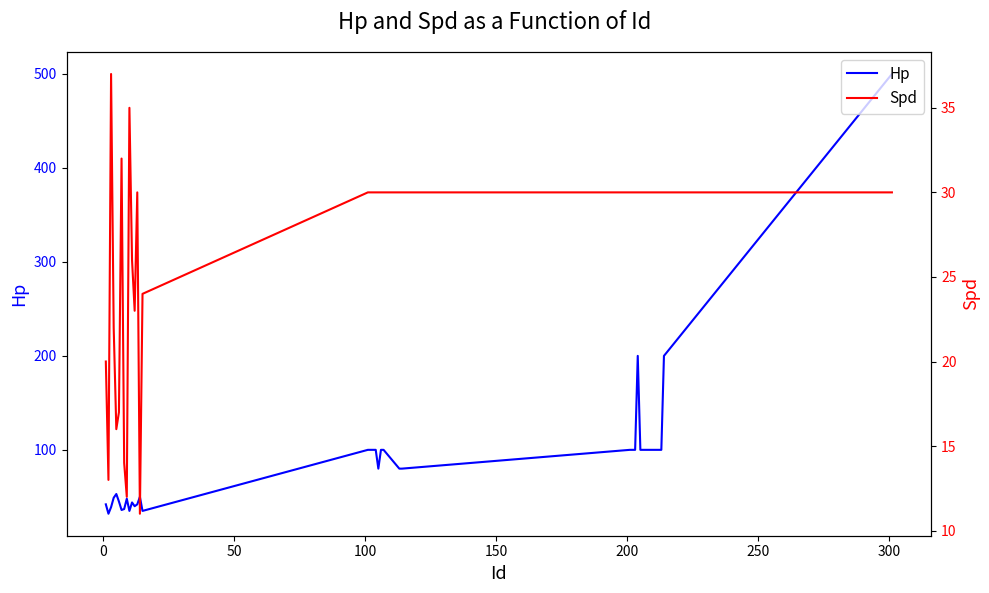

Does the chart have visible grid lines?

No